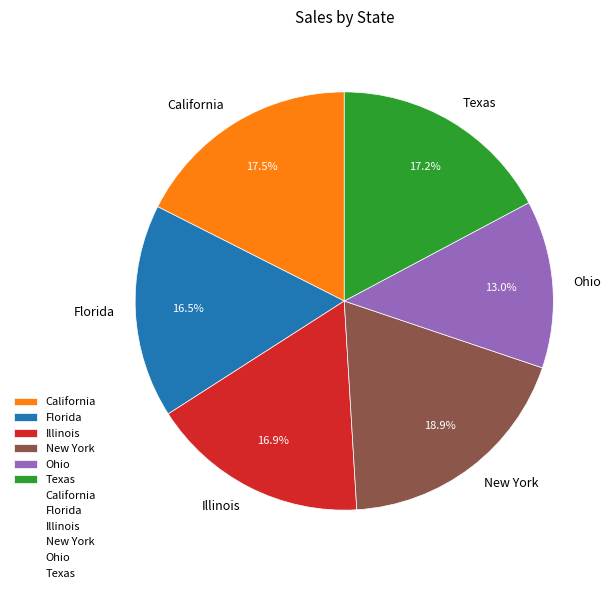

To the nearest percent, what is the difference between the largest and smallest slice percentages?

6%